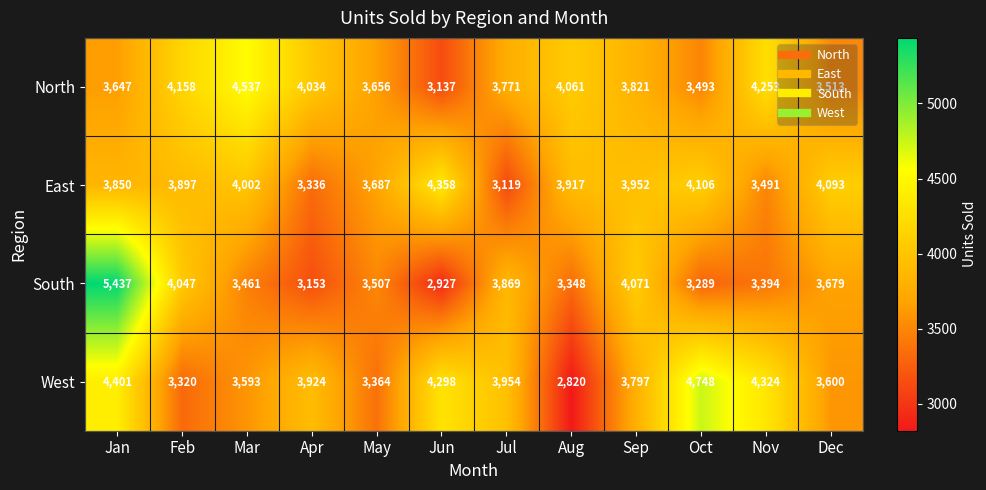

At May, list the series in order from largest to smallest.

East, North, South, West